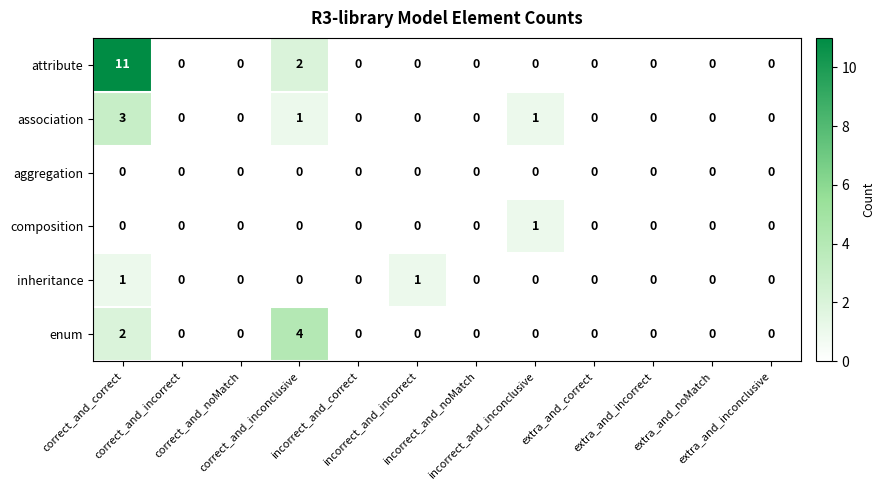

Which series has the largest total across all categories?

attribute